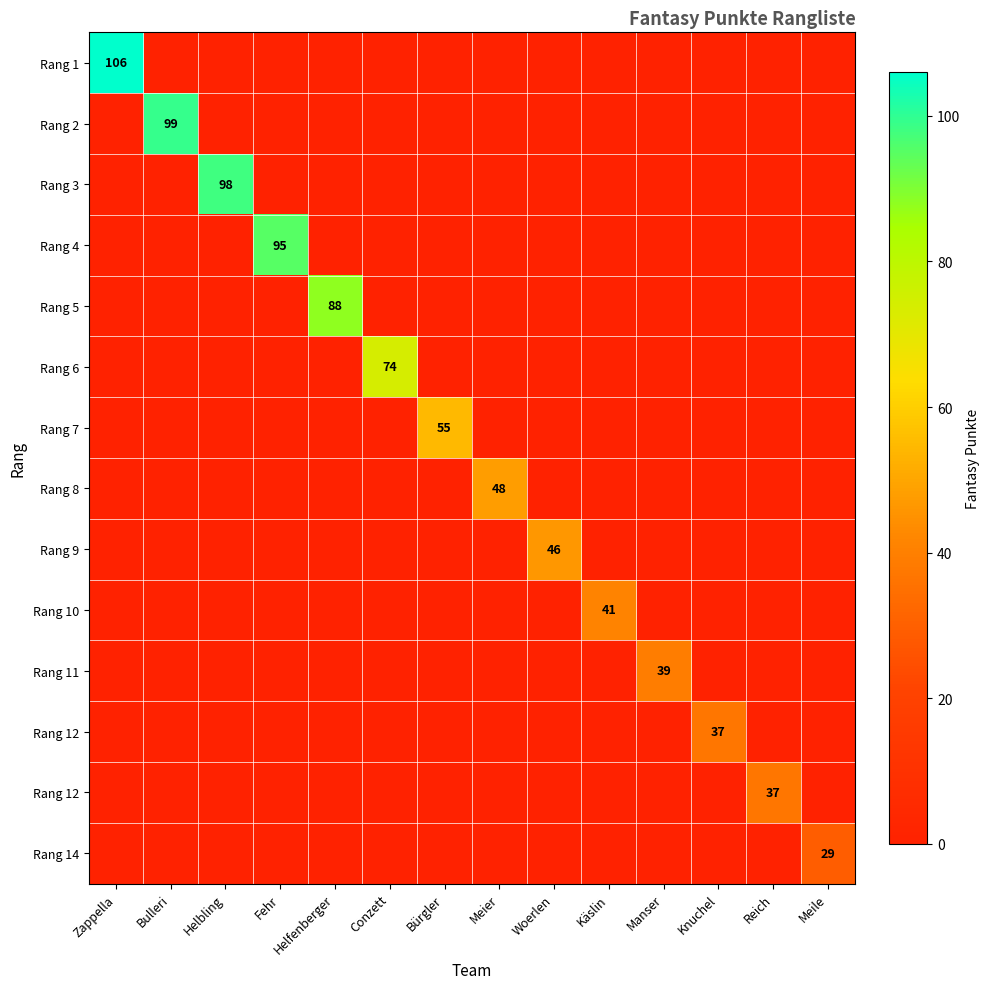

Which has a higher value, Meier or Zappella?

Zappella